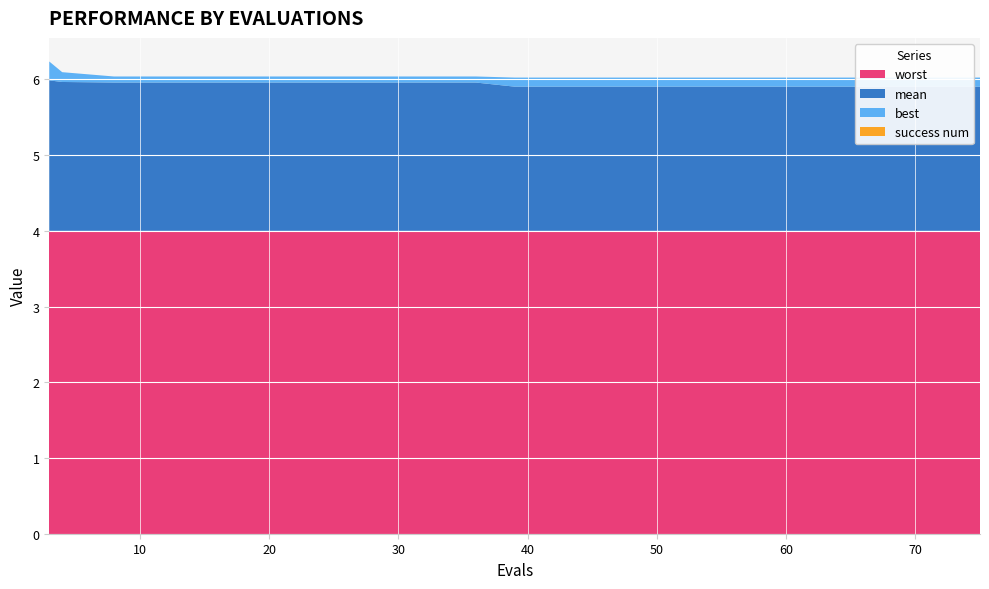

Reading left to right, transcribe all the data shown in this chart.

mean: 3=2.0	4=2.0	8=2.0	12=2.0	16=2.0	20=2.0	24=2.0	28=2.0	32=2.0	36=2.0	39=1.9	43=1.9	47=1.9	51=1.9	55=1.9	59=1.9	63=1.9	67=1.9	71=1.9	75=1.9
best: 3=0.2	4=0.1	8=0.1	12=0.1	16=0.1	20=0.1	24=0.1	28=0.1	32=0.1	36=0.1	39=0.1	43=0.1	47=0.1	51=0.1	55=0.1	59=0.1	63=0.1	67=0.1	71=0.1	75=0.1
worst: 3=4.0	4=4.0	8=4.0	12=4.0	16=4.0	20=4.0	24=4.0	28=4.0	32=4.0	36=4.0	39=4.0	43=4.0	47=4.0	51=4.0	55=4.0	59=4.0	63=4.0	67=4.0	71=4.0	75=4.0
success num: 3=0.0	4=0.0	8=0.0	12=0.0	16=0.0	20=0.0	24=0.0	28=0.0	32=0.0	36=0.0	39=0.0	43=0.0	47=0.0	51=0.0	55=0.0	59=0.0	63=0.0	67=0.0	71=0.0	75=0.0